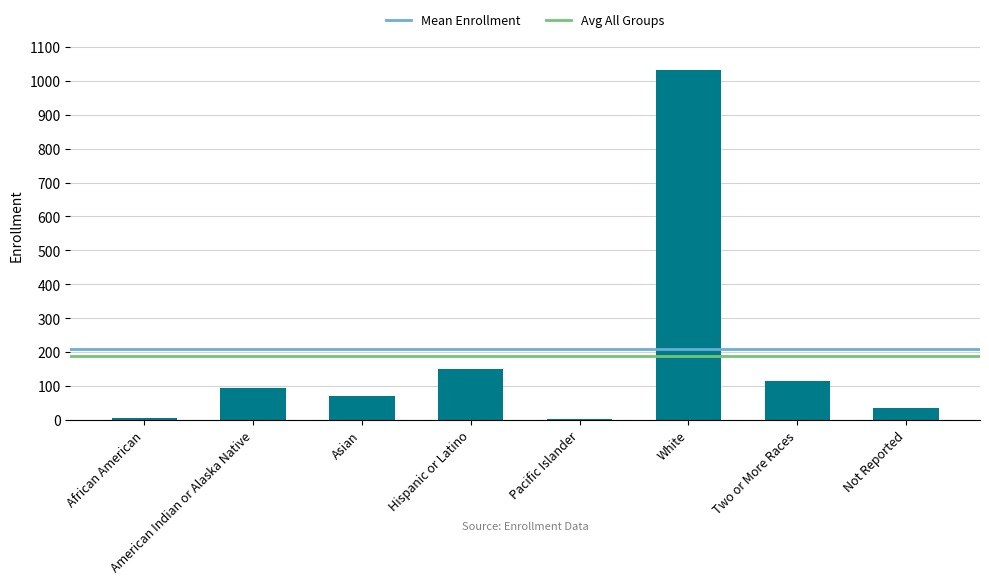

What is the maximum value shown in the chart?

1033